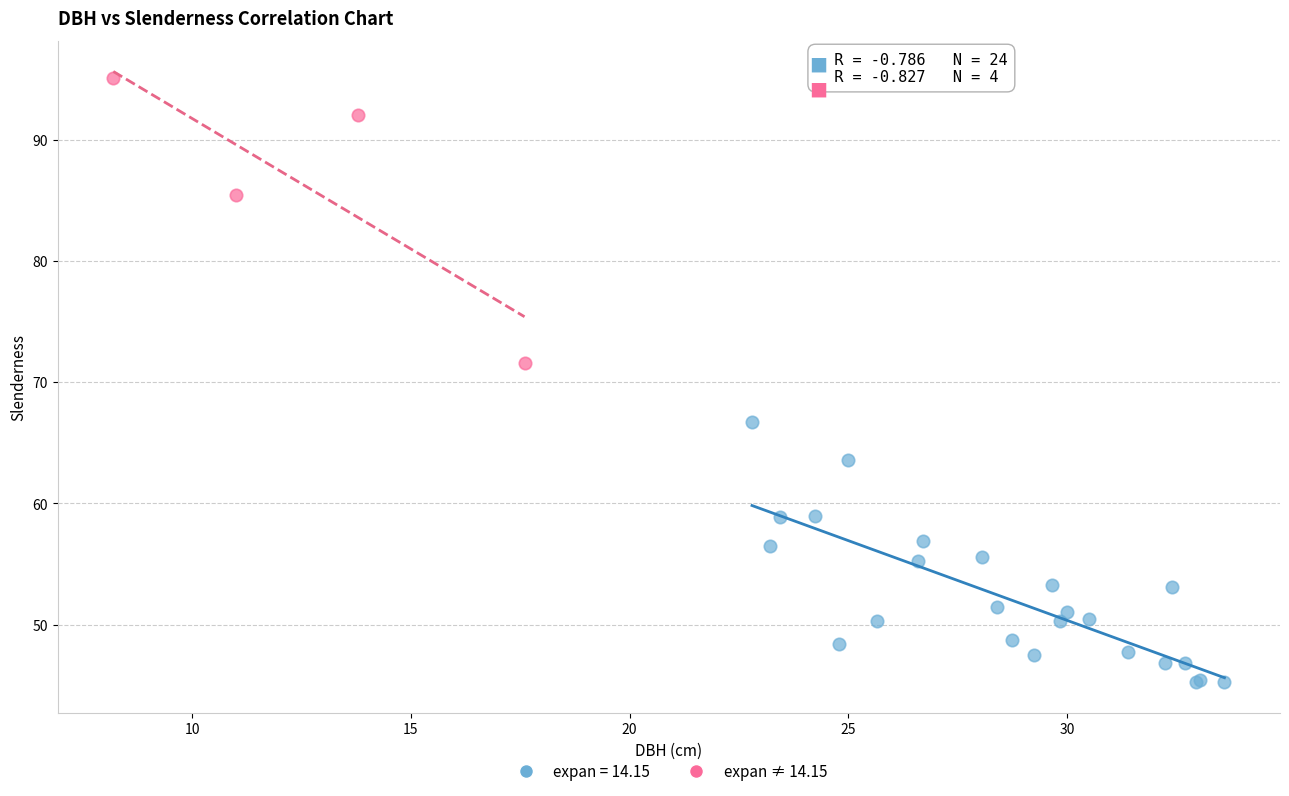

Which series reaches the minimum Y coordinate?

expan = 14.15